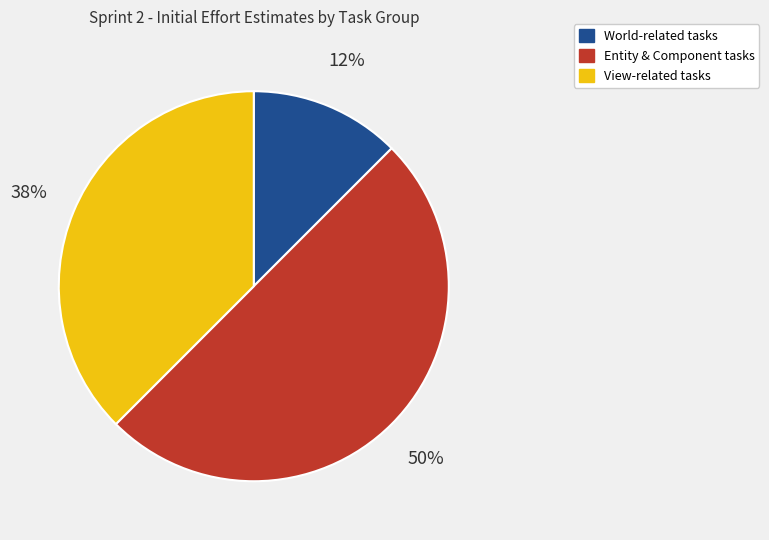

Count the number of slices in the pie.

3